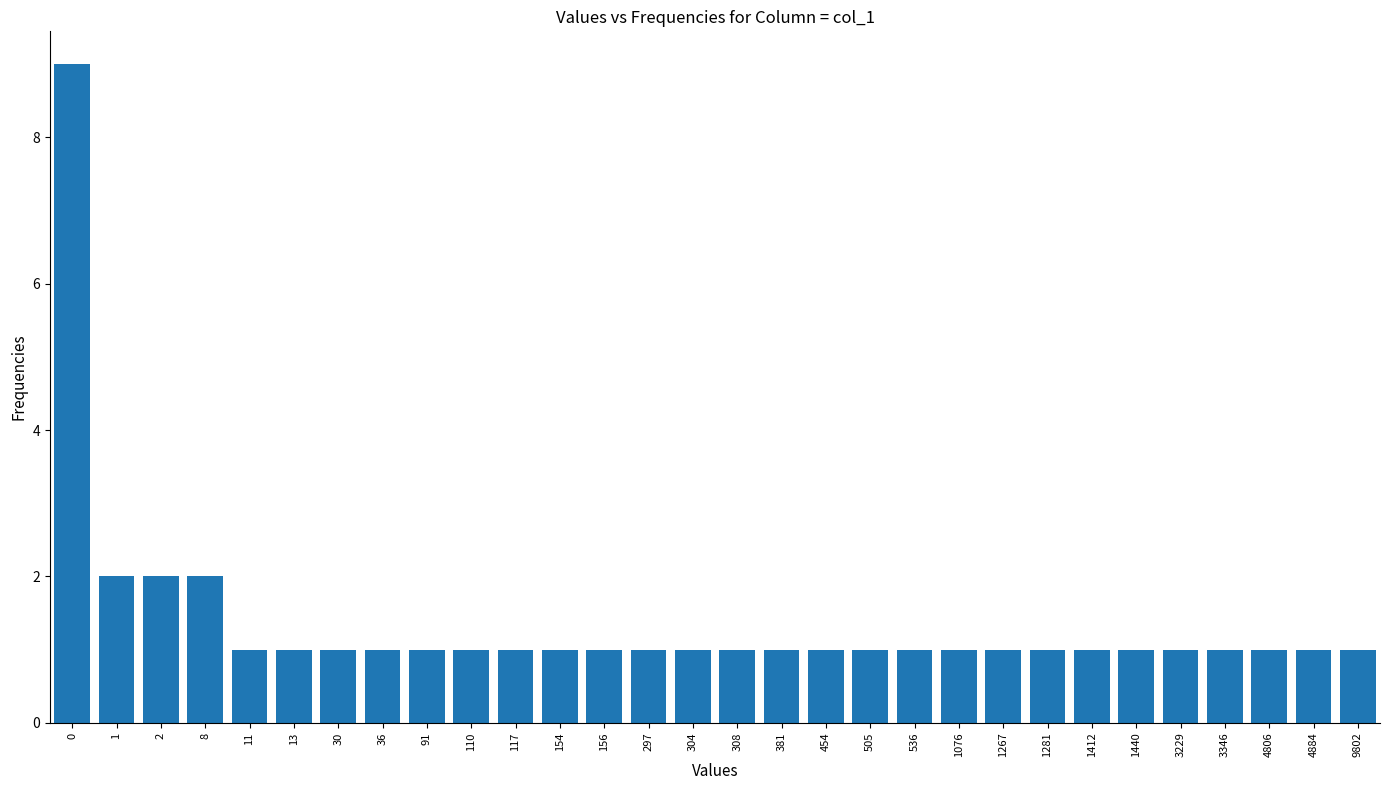

Reading left to right, transcribe all the data shown in this chart.

0=9	1=2	2=2	8=2	11=1	13=1	30=1	36=1	91=1	110=1	117=1	154=1	156=1	297=1	304=1	308=1	381=1	454=1	505=1	536=1	1076=1	1267=1	1281=1	1412=1	1440=1	3229=1	3346=1	4806=1	4884=1	9802=1